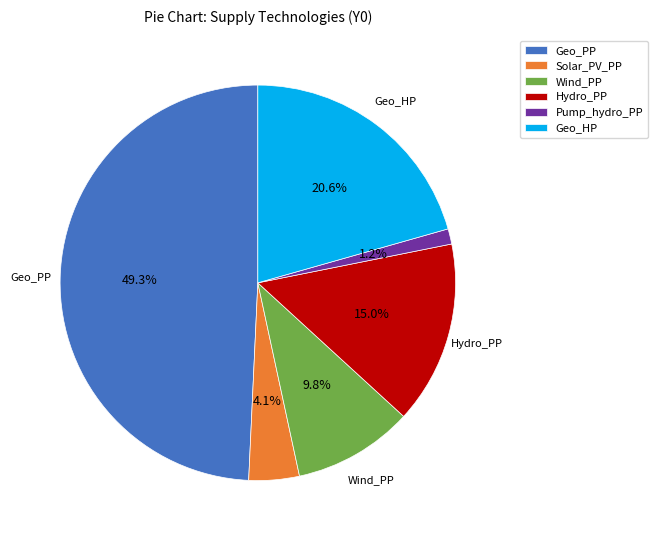

To the nearest percent, what portion does Geo_PP represent?

49%